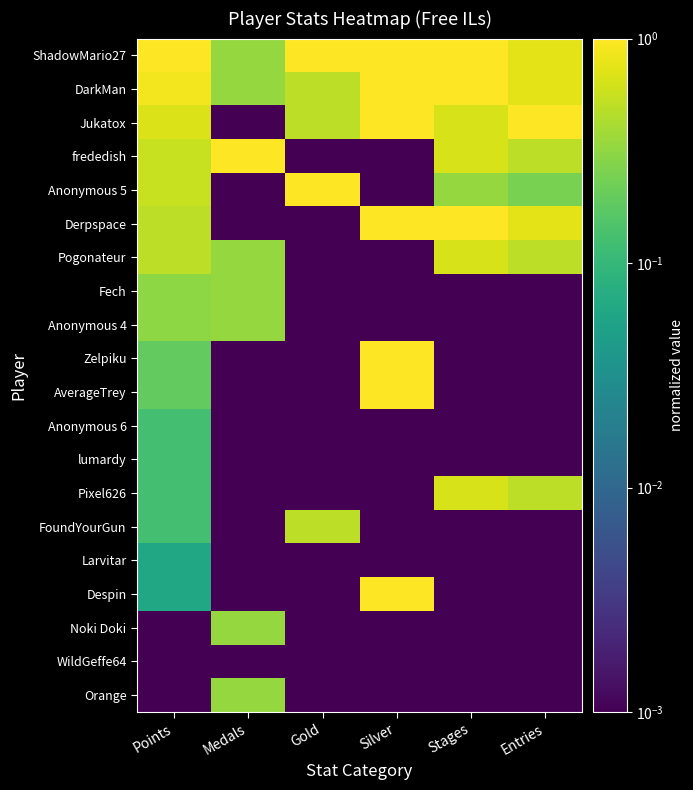

How many series are shown in this chart?

20